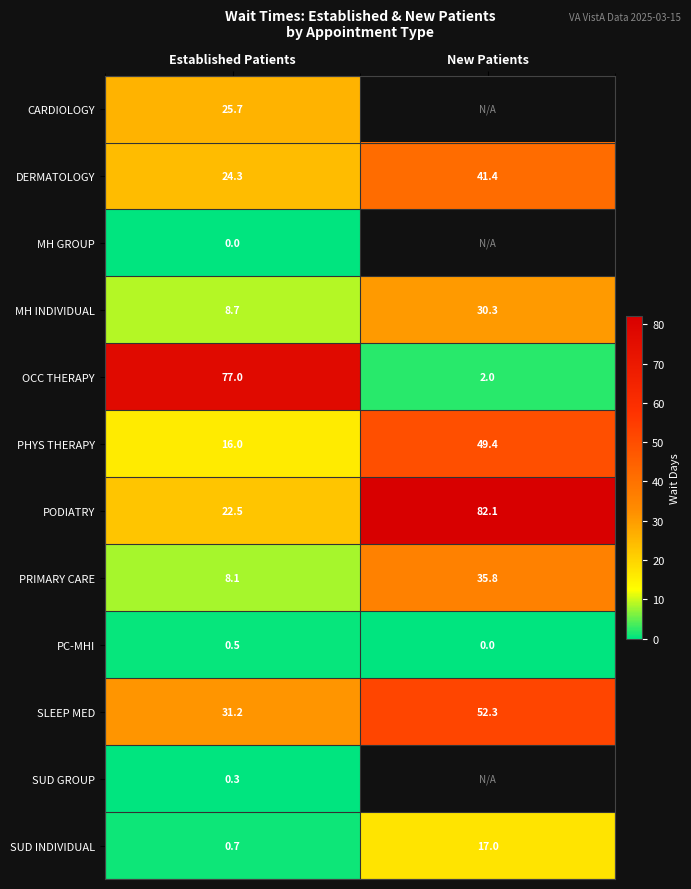

What is the sum of all PC-MHI values?

0.5